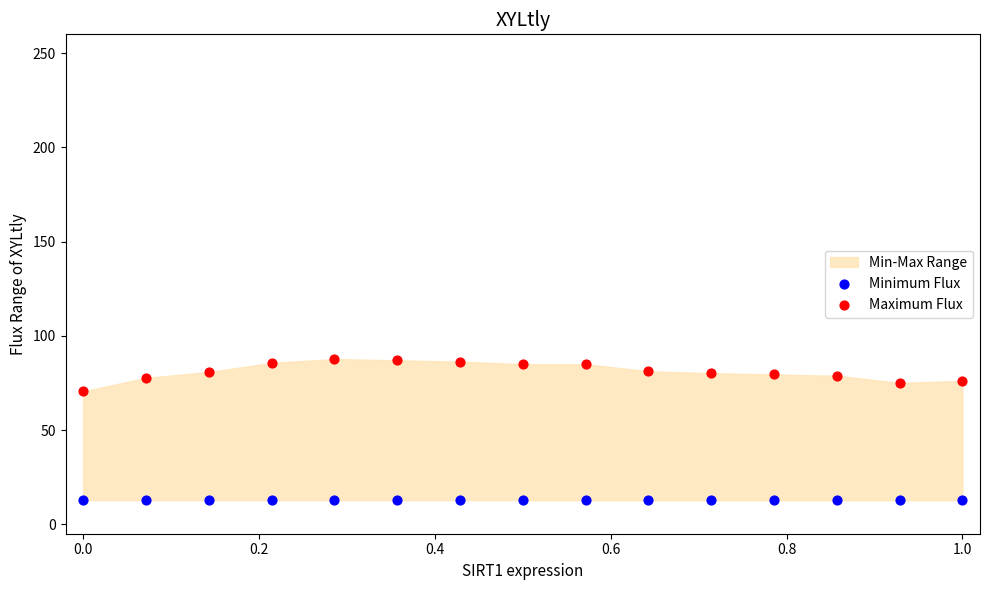

Across all data points, what is the range of X values (max minus min)?

1.0